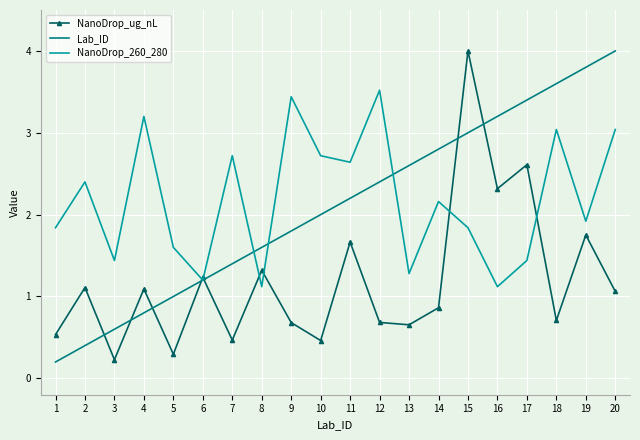

Rank the series at 5 from highest to lowest value.

NanoDrop_260_280, Lab_ID, NanoDrop_ug_nL